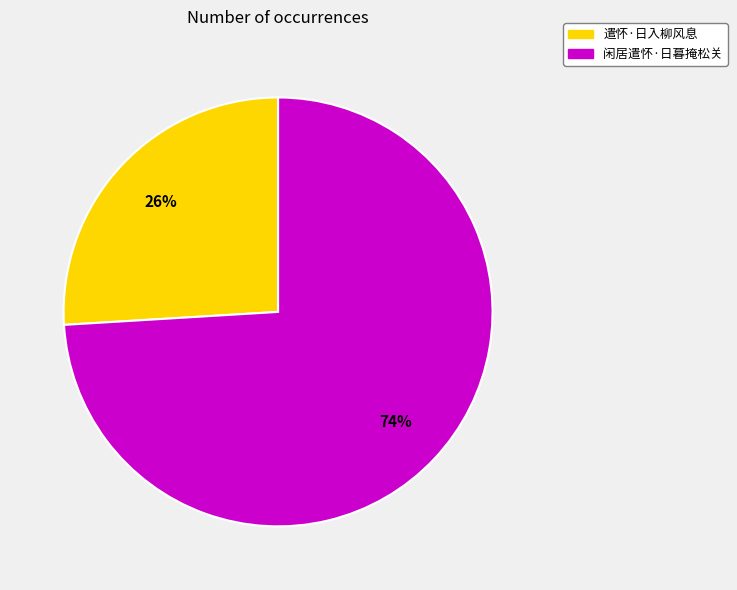

What is the majority slice?

闲居遣怀·日暮掩松关